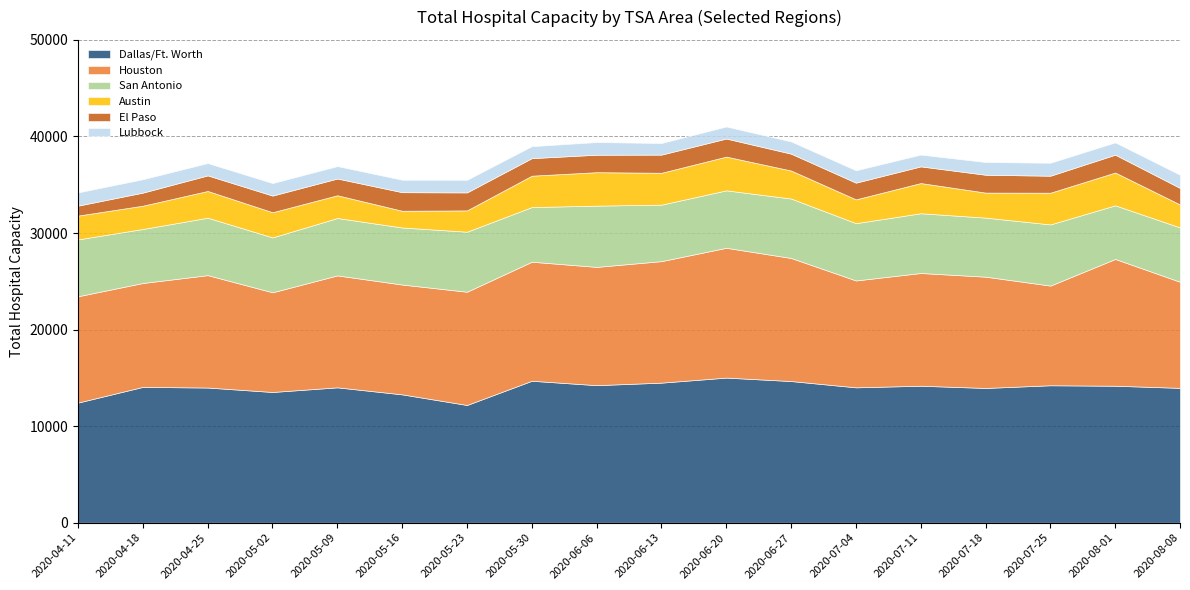

True or false: Lubbock has a value of 744 at Midland/Odessa.

False